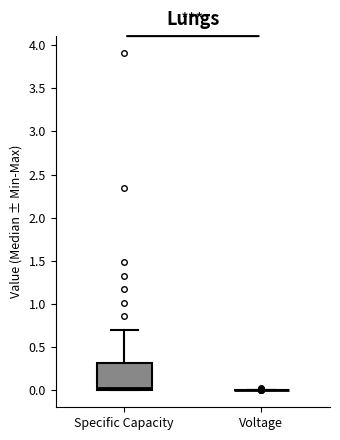

Where is the upper edge of the box for Specific Capacity on the y-axis? The values are not printed on the chart, so give them approximately, as read against the axis.

0.3